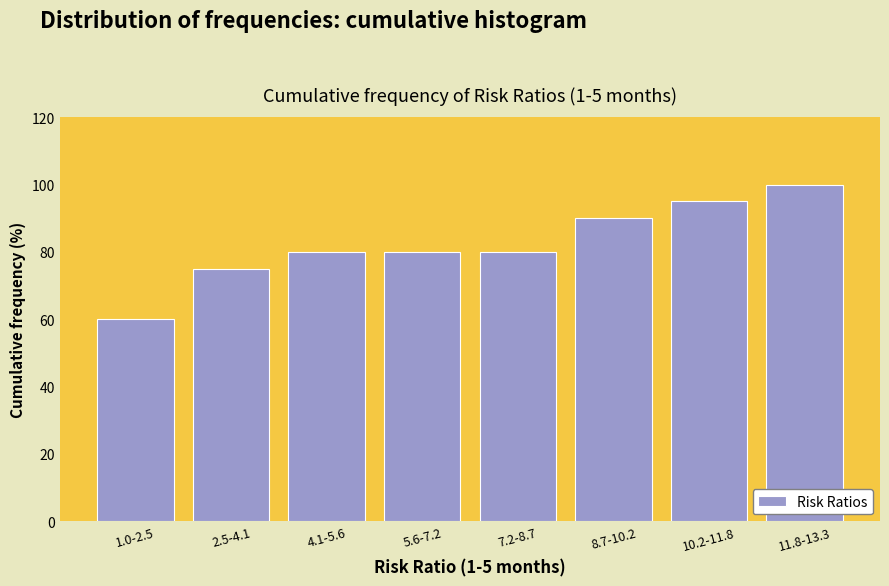

Reading left to right, extract all data points from this chart.

1.0-2.5=60	2.5-4.1=75	4.1-5.6=80	5.6-7.2=80	7.2-8.7=80	8.7-10.2=90	10.2-11.8=95	11.8-13.3=100